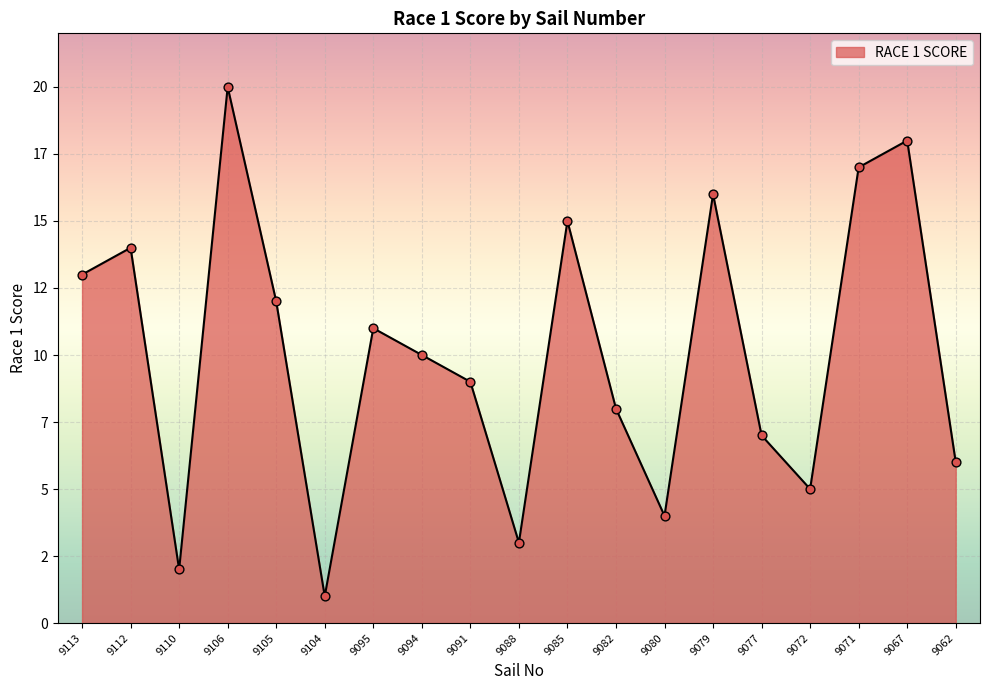

Which has a higher value, 9072 or 9113?

9113